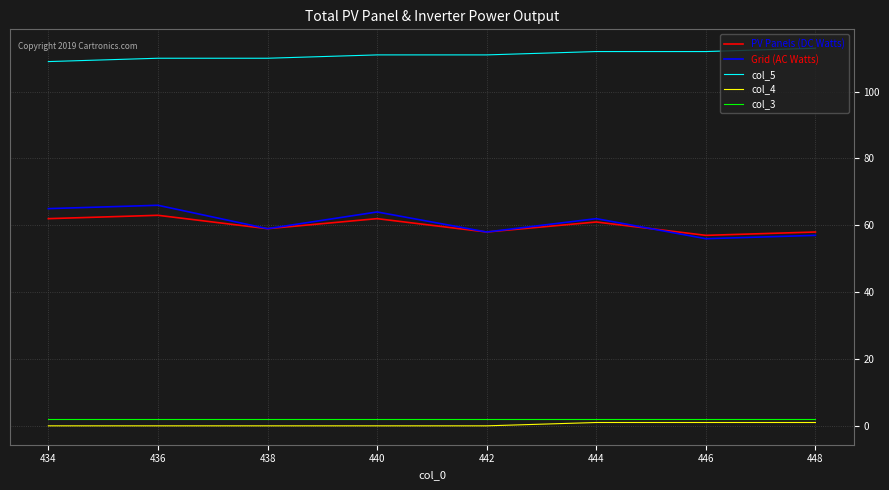

How many lines are shown in the chart?

5